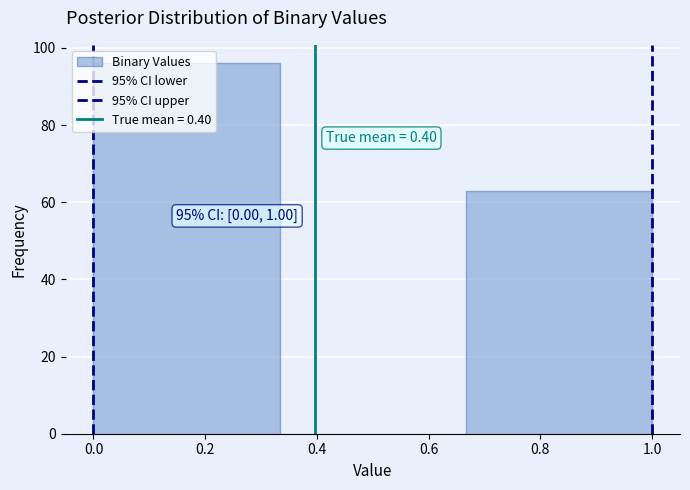

Which range on the x-axis has the tallest bar?

0.00 to 0.34